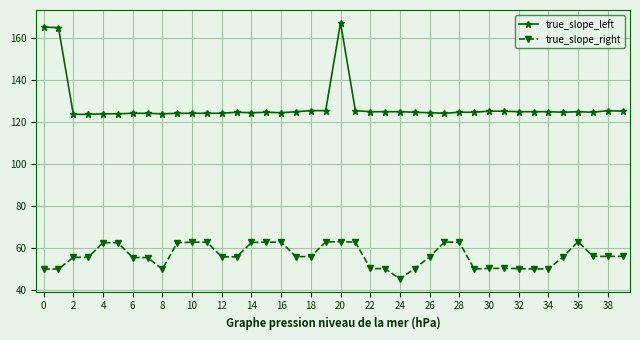

What is the value of the true_slope_left point at the 31st from the left?

125.0